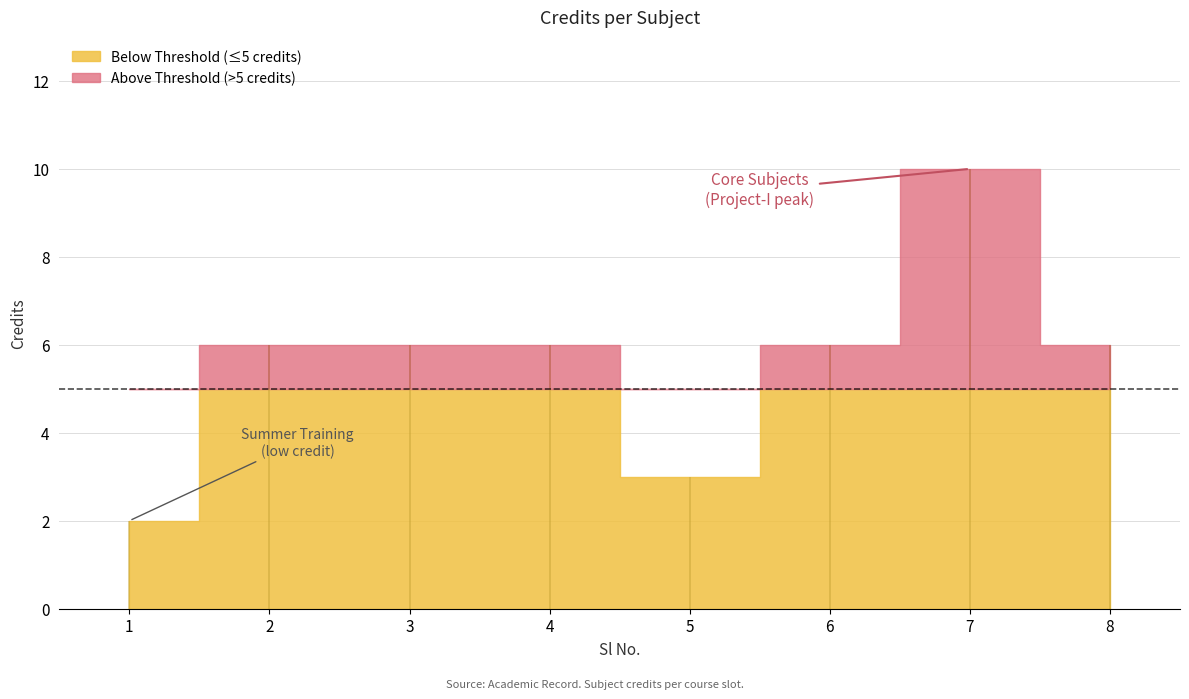

How many data points does each series have?

8